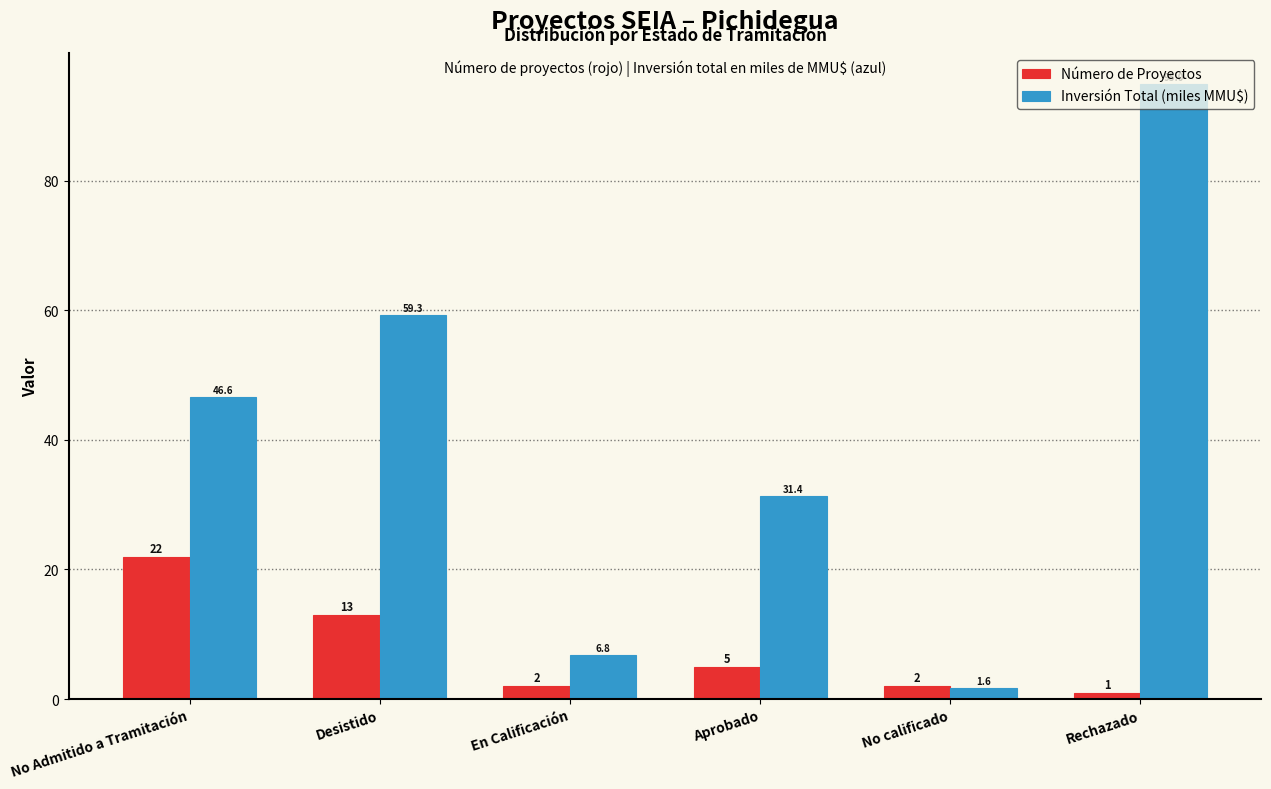

Is it true that Número de Proyectos equals 21.4 at Desistido?

False